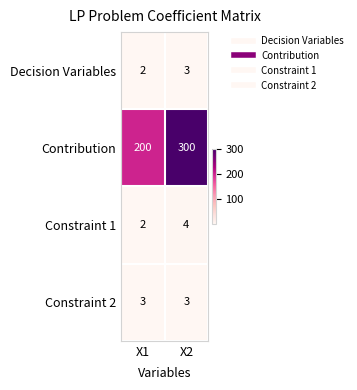

Reading left to right, extract all data points from this chart.

Decision Variables: X1=2	X2=3
Contribution: X1=200	X2=300
Constraint 1: X1=2	X2=4
Constraint 2: X1=3	X2=3